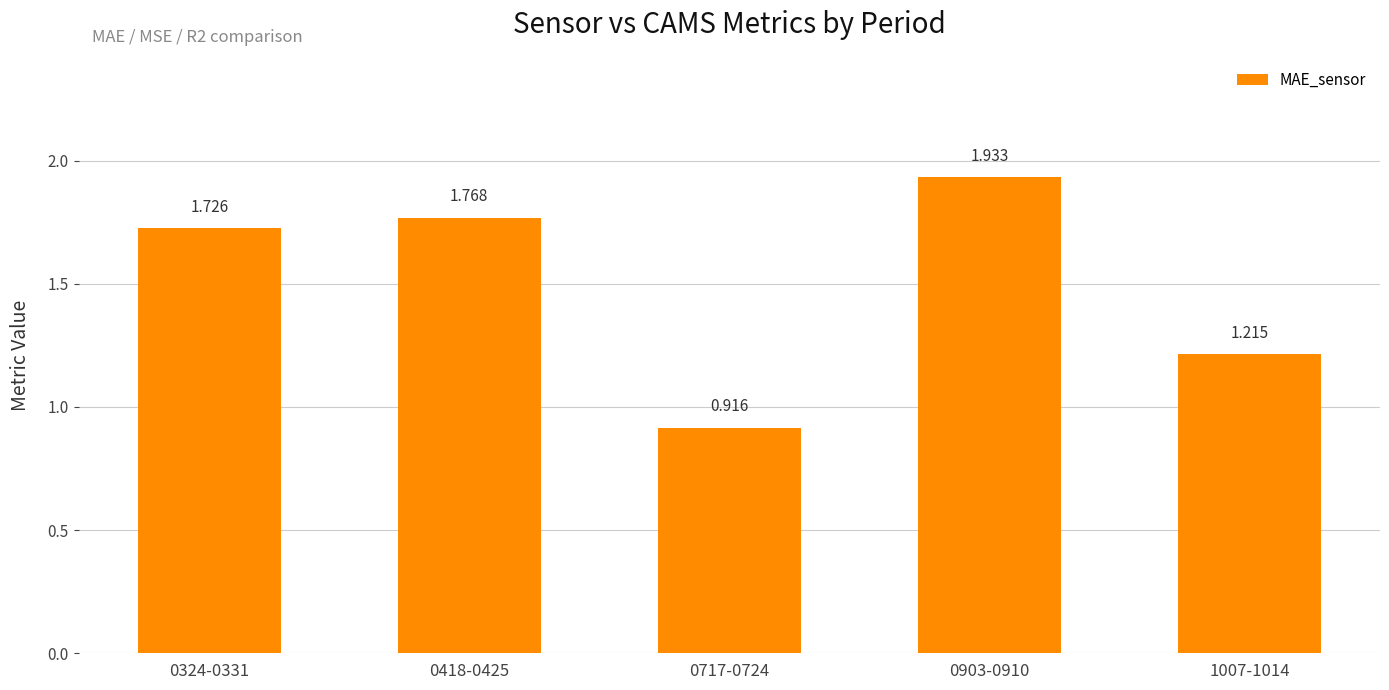

Rank the categories by value from lowest to highest.

0717-0724, 1007-1014, 0324-0331, 0418-0425, 0903-0910